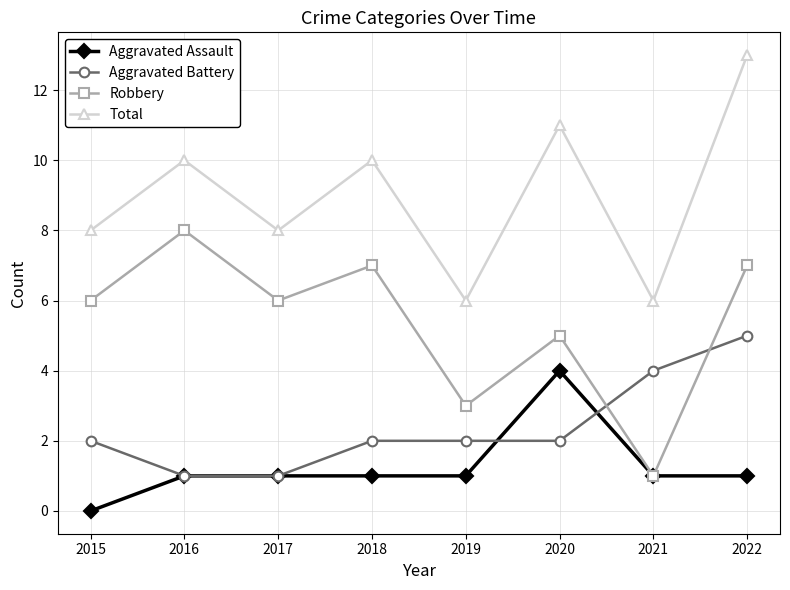

List the series in order of their peak value, highest first.

Total, Robbery, Aggravated Battery, Aggravated Assault